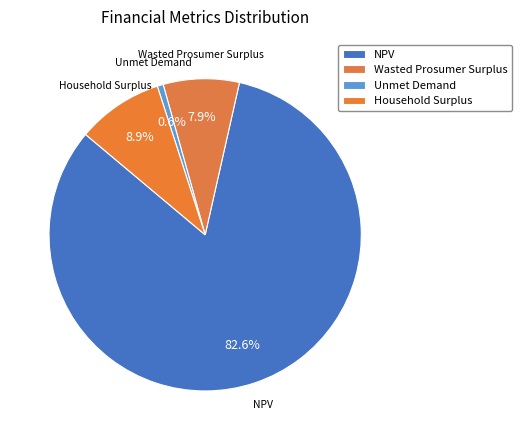

Is NPV the majority of the pie?

Yes